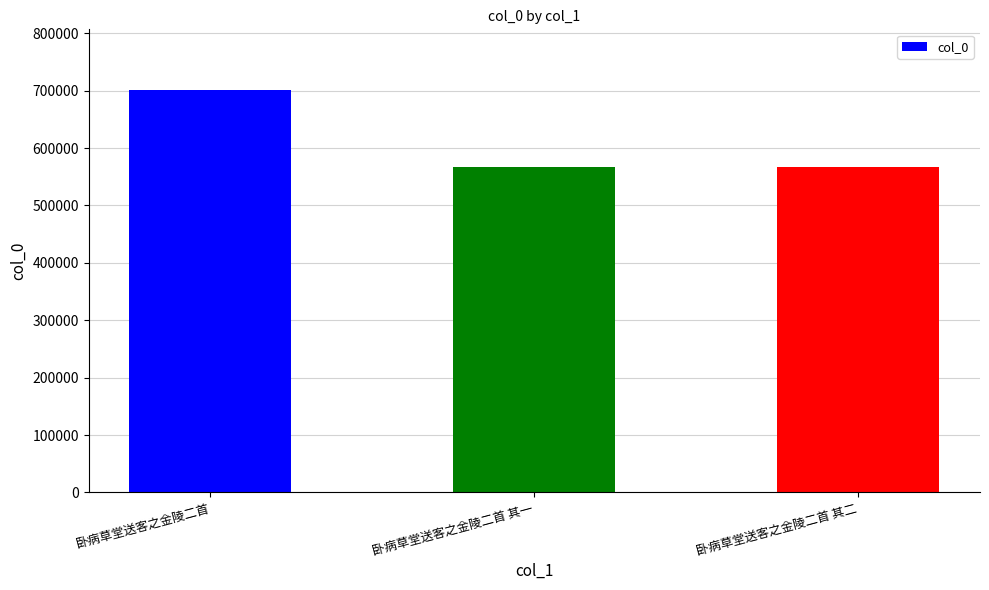

Is it true that the value at 卧病草堂送客之金陵二首 is 251273?

False